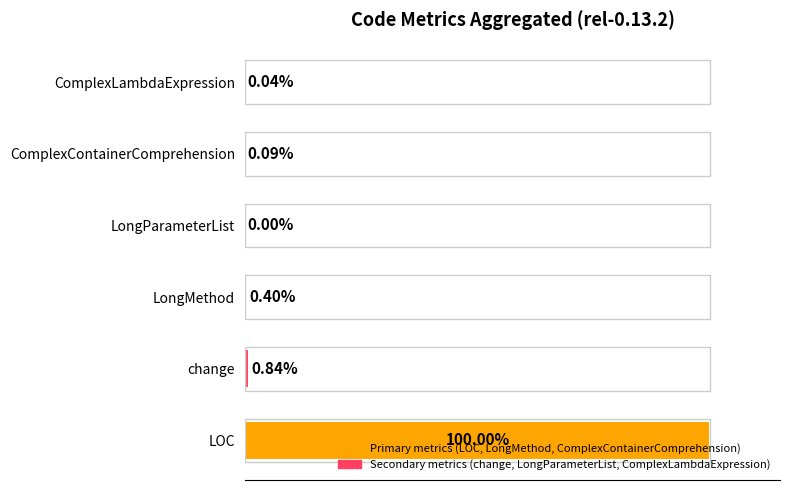

Which category has the highest value across all series?

LOC